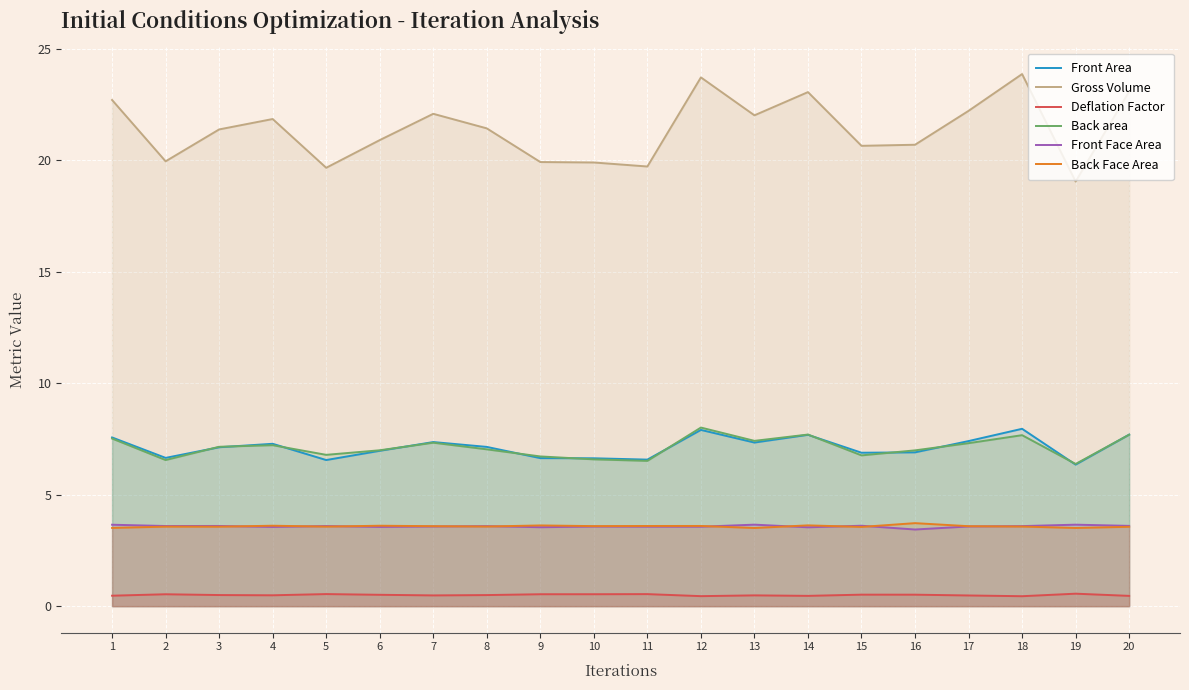

What are all the series names shown in the legend?

Front Area, Gross Volume, Deflation Factor, Back area, Front Face Area, Back Face Area